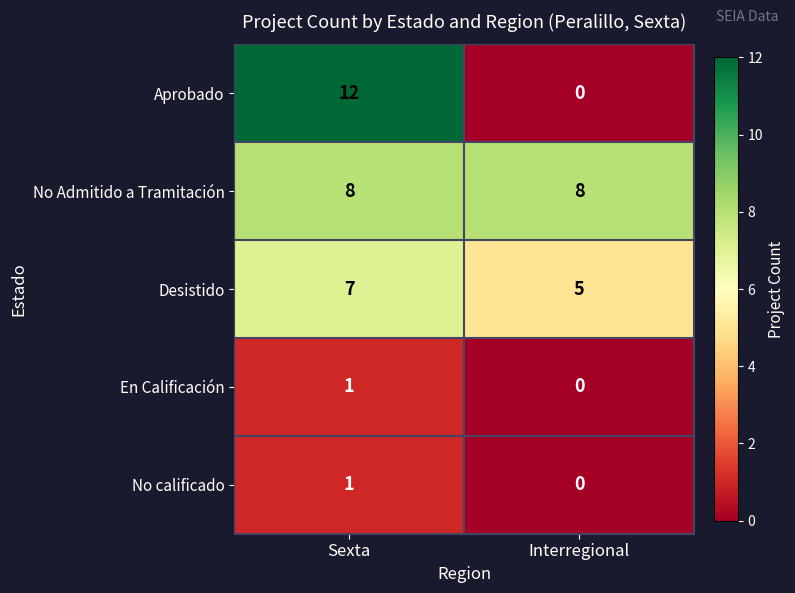

Reading right to left, transcribe all the data shown in this chart.

Aprobado: 0	12
No Admitido a Tramitación: 8	8
Desistido: 5	7
En Calificación: 0	1
No calificado: 0	1